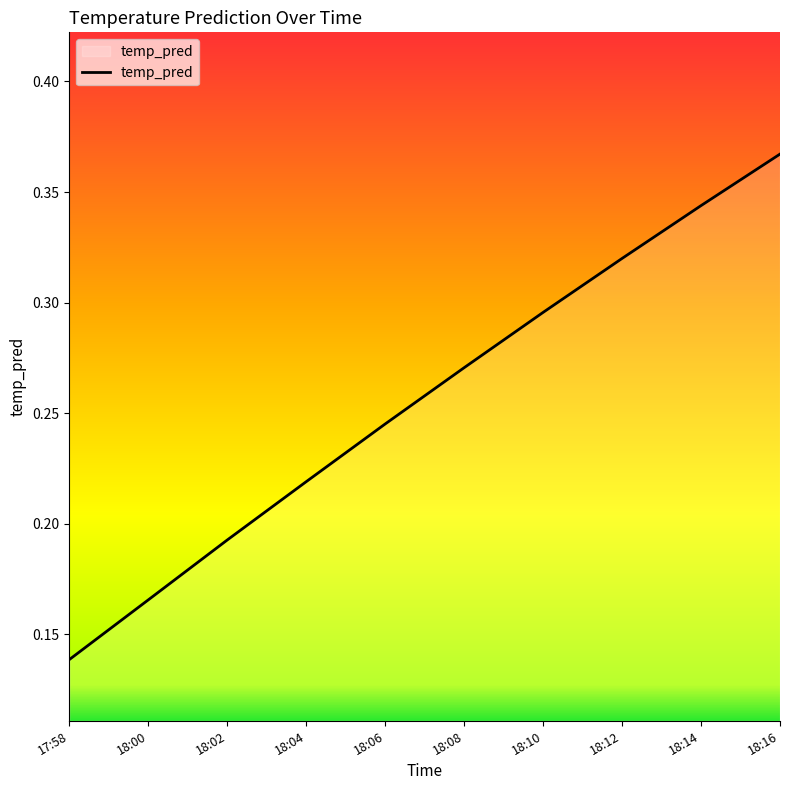

What is the sum of all values?

2.6